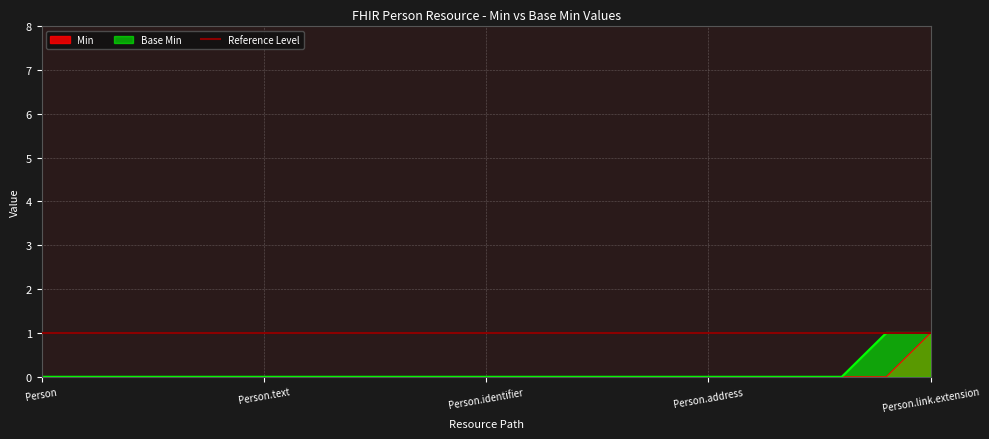

Which category has the highest value across all series?

Person.link.extension